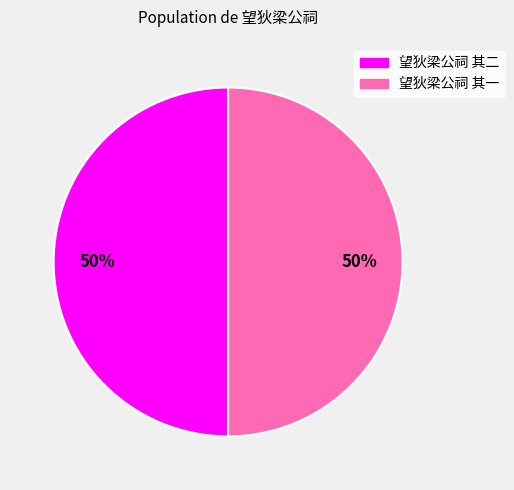

To the nearest percent, what portion does 望狄梁公祠 其二 represent?

50%